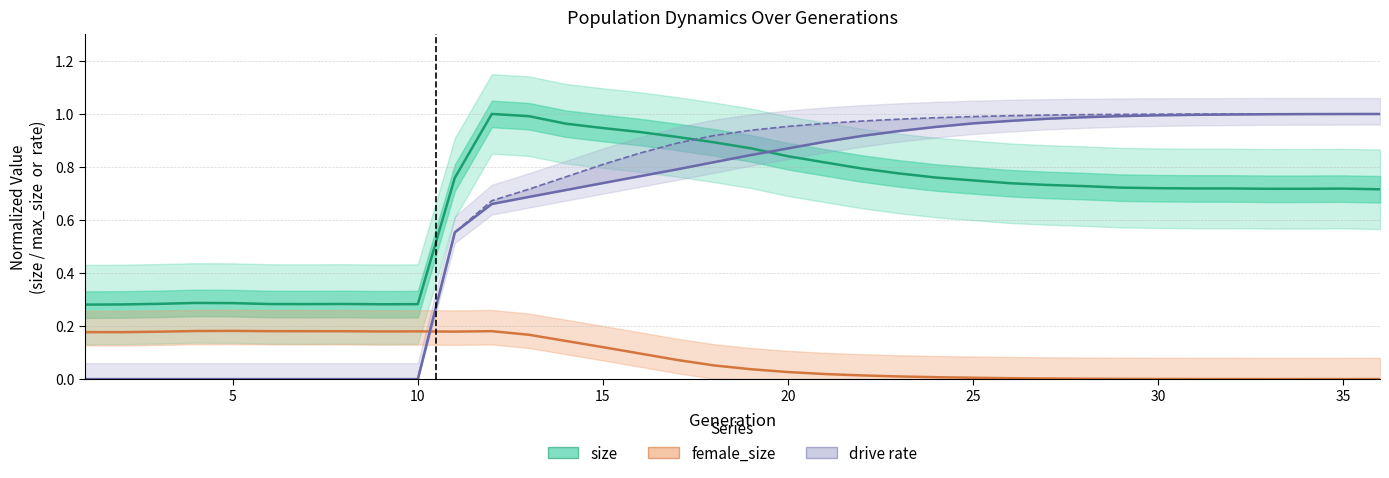

How many values in the female_size series exceed 0?

35